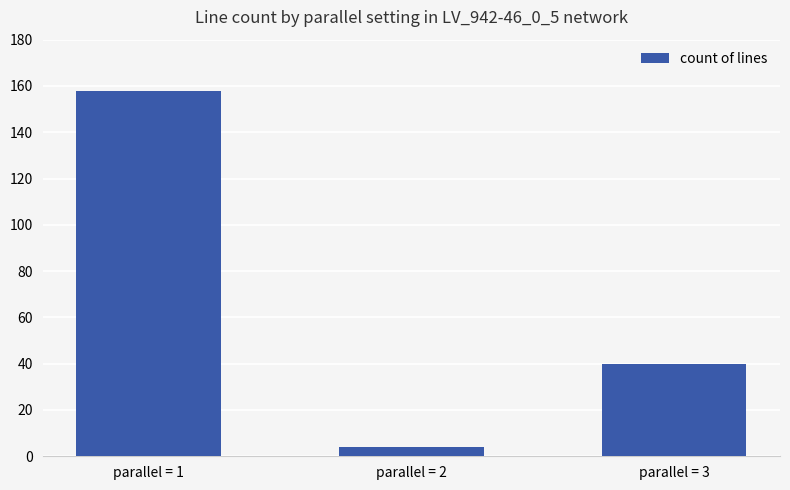

What is the value of the 3rd bar from the left?

40